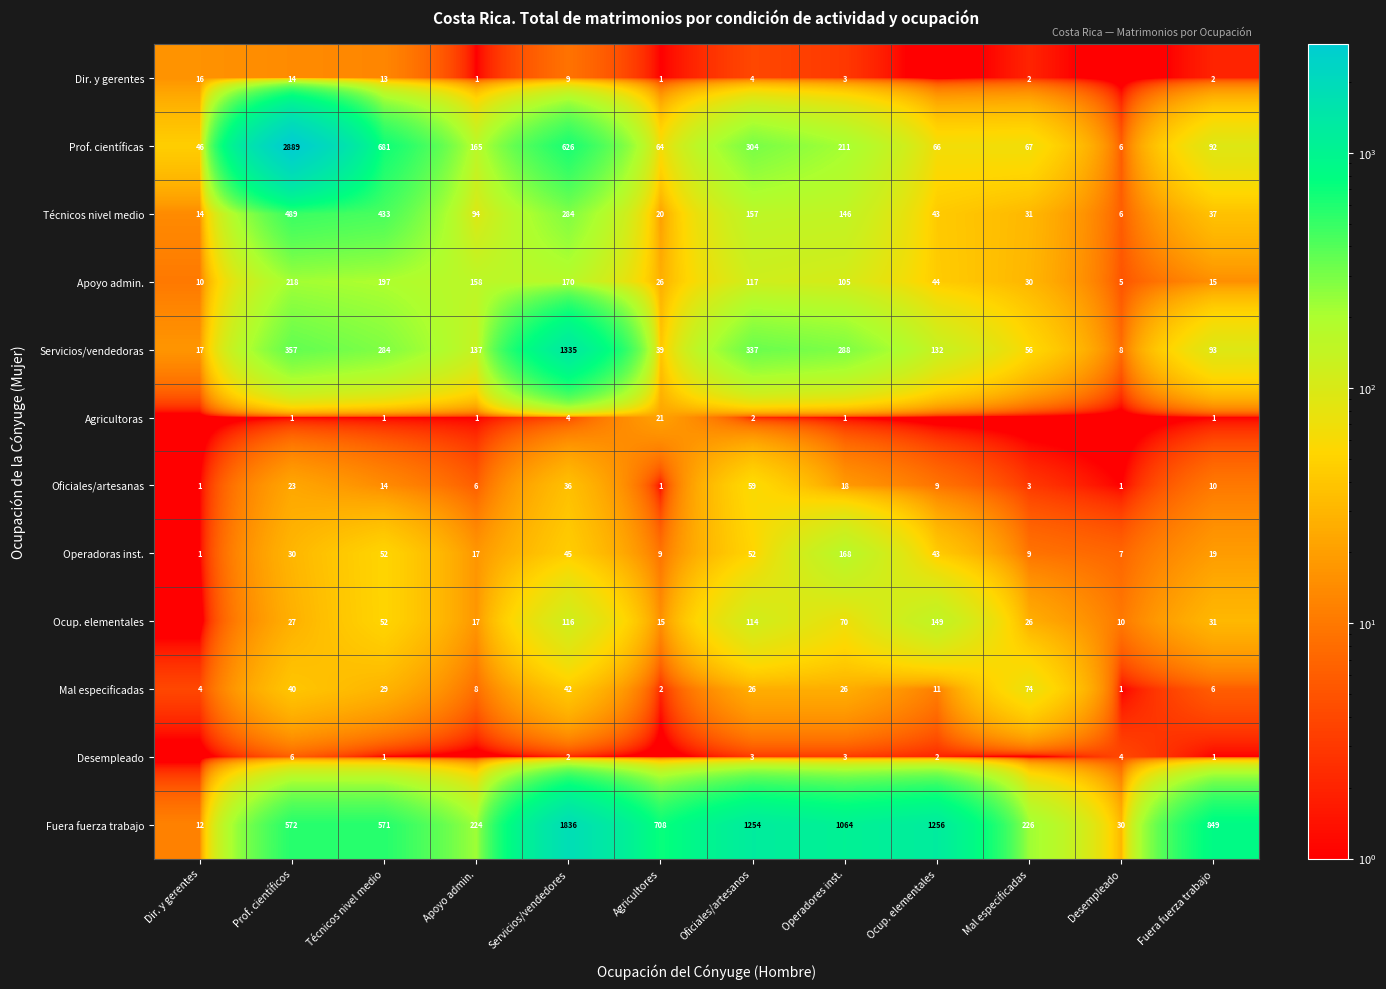

Which series changed the most between Servicios/vendedores and Fuera fuerza trabajo?

Servicios/vendedoras